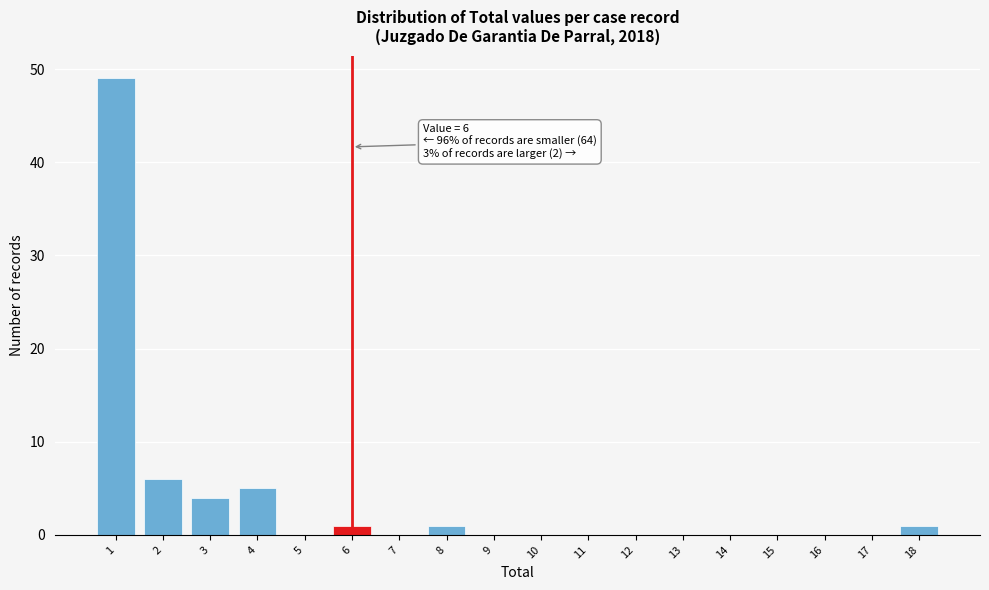

Which range on the x-axis has the tallest bar?

0.5 to 1.5